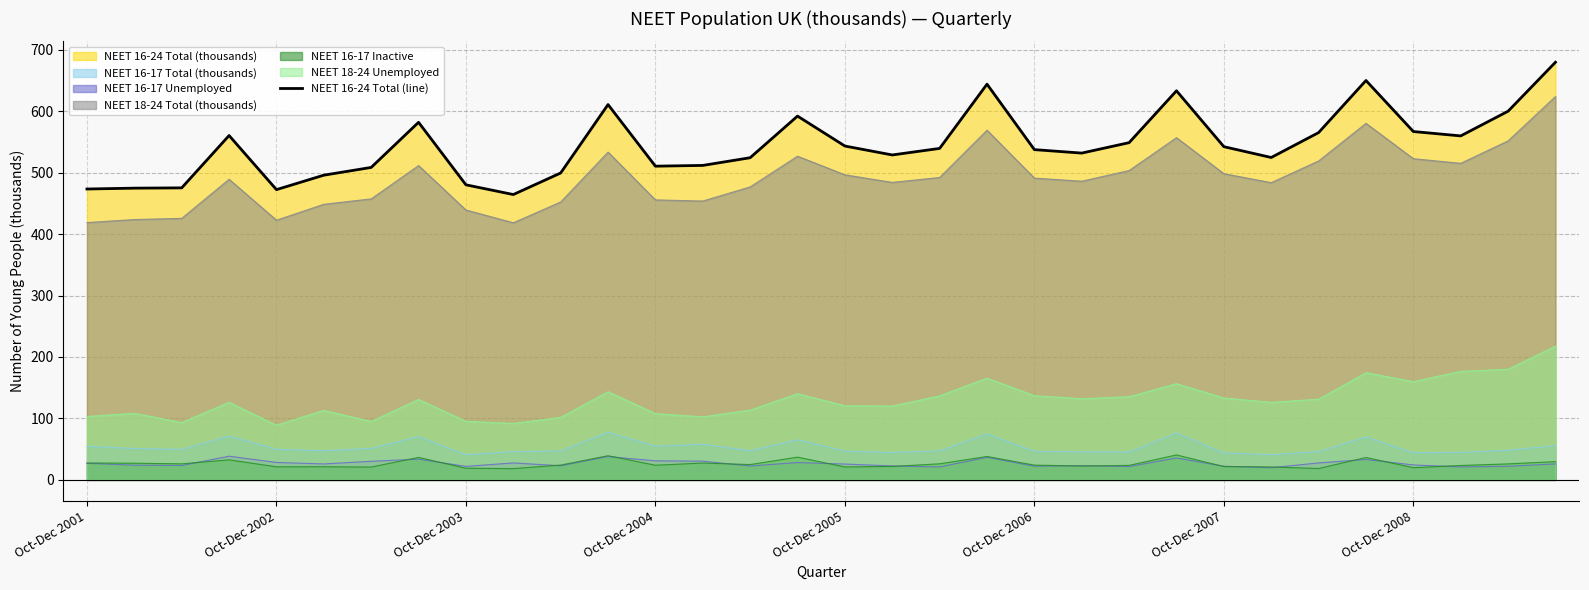

What value does the data have at Oct-Dec 2007?

542.2